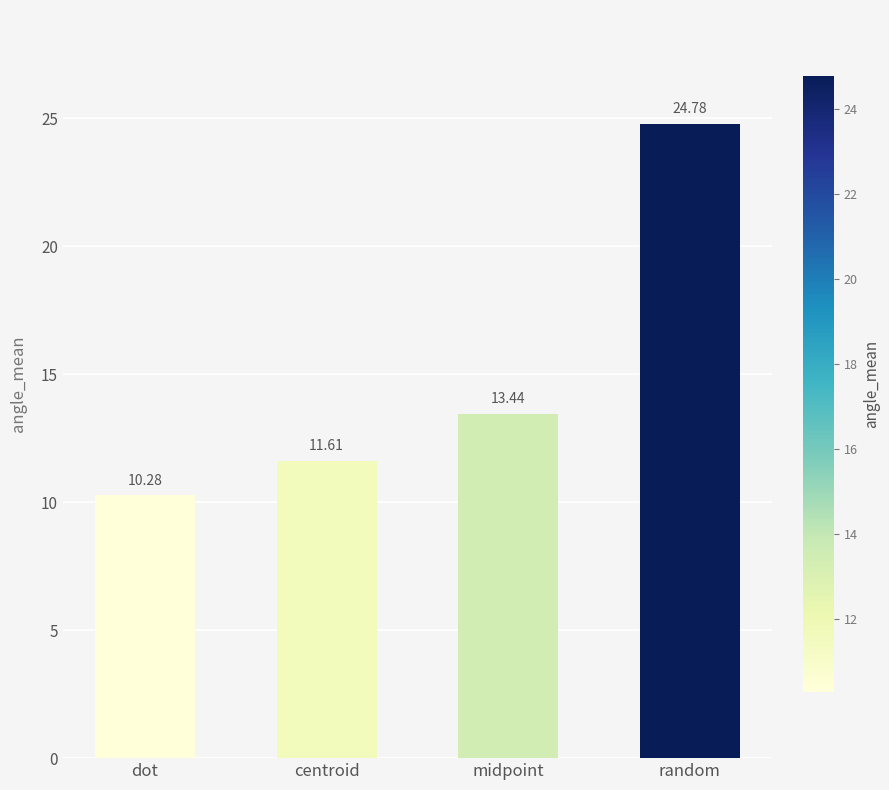

At which label is the value closest to 17?

midpoint